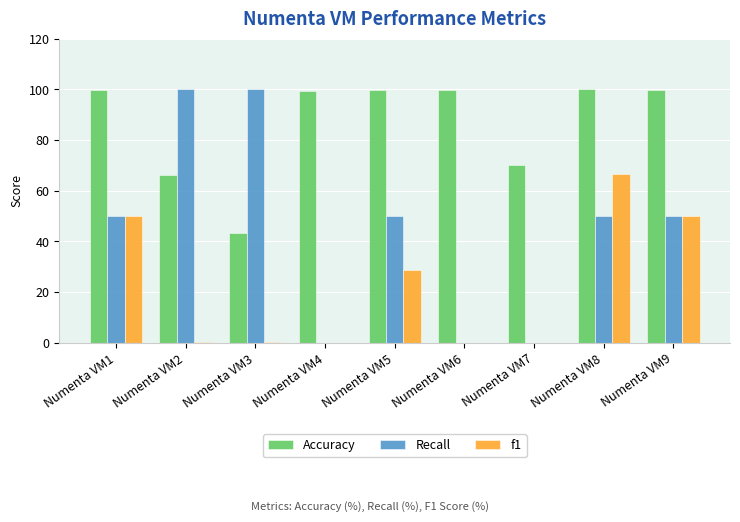

What is the average value of the Accuracy series?

86.5